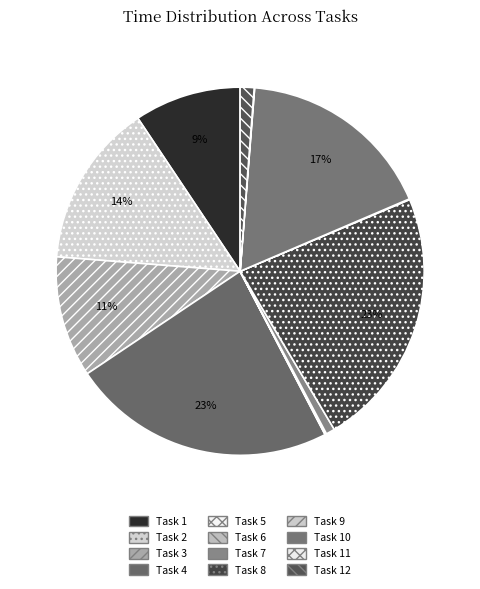

How many slices are in this pie chart?

12